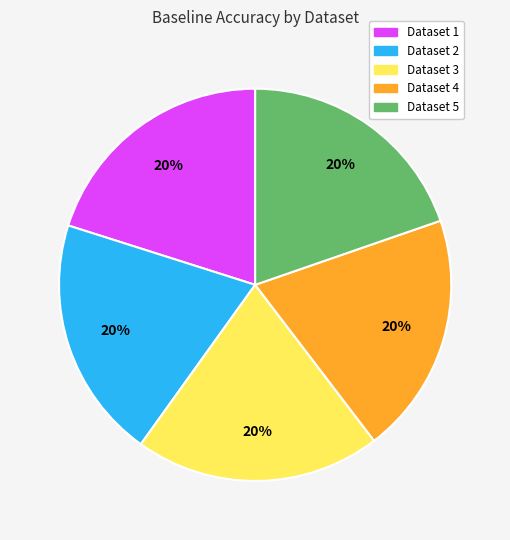

To the nearest percent, what is the average slice percentage?

20%